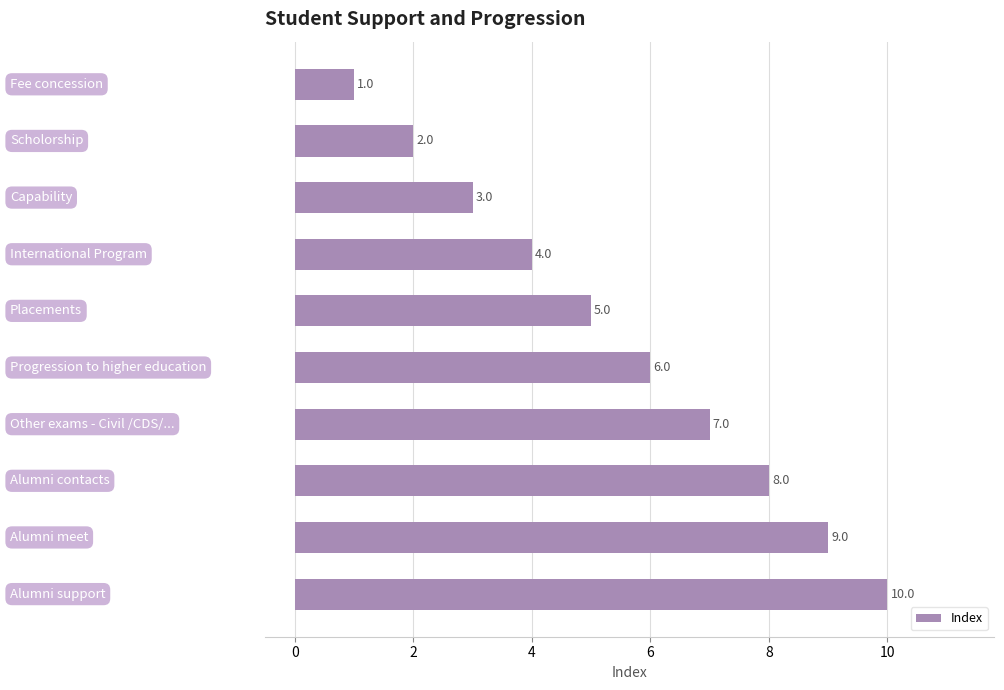

How many values are below 6?

5